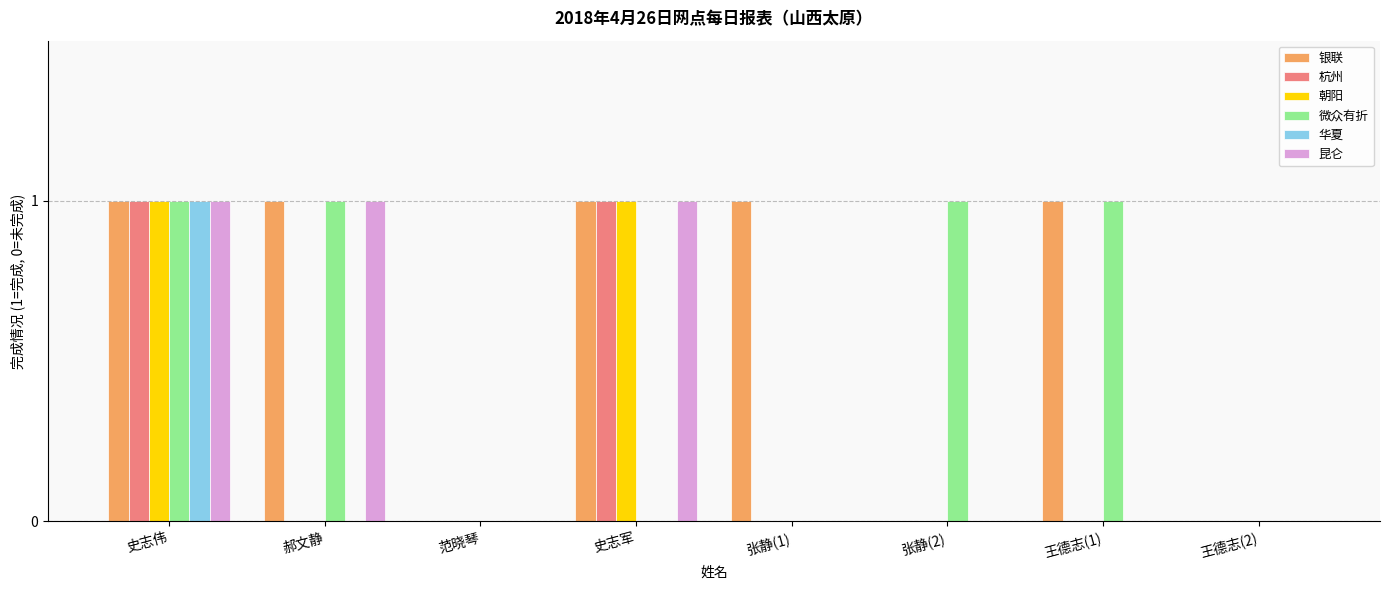

What is the sum of all 昆仑 values?

3